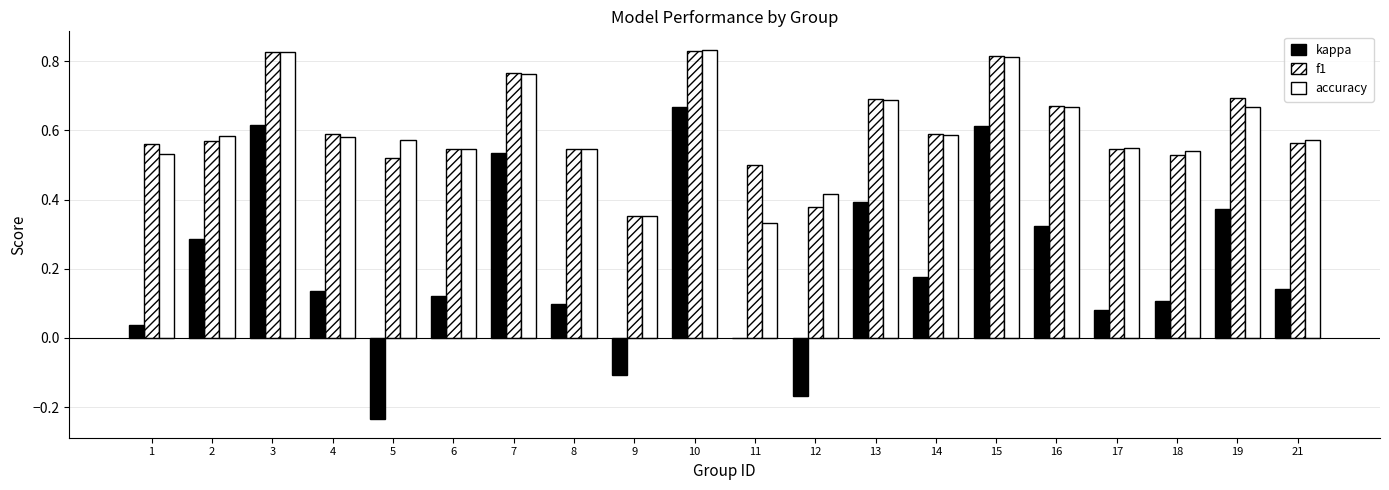

Is it true that kappa equals 0.5 at 2?

False